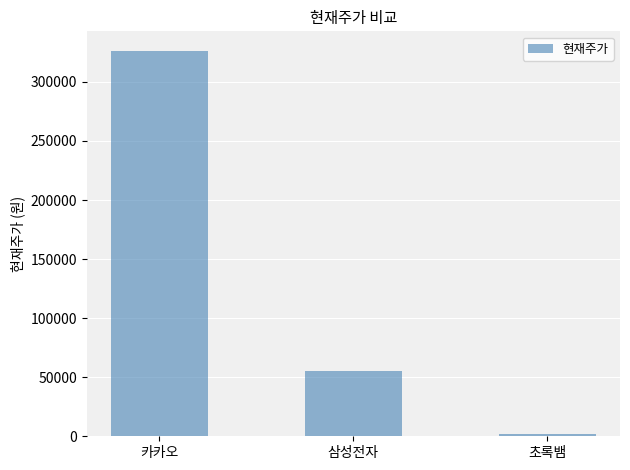

List the labels in order of value, smallest first.

초록뱀, 삼성전자, 카카오